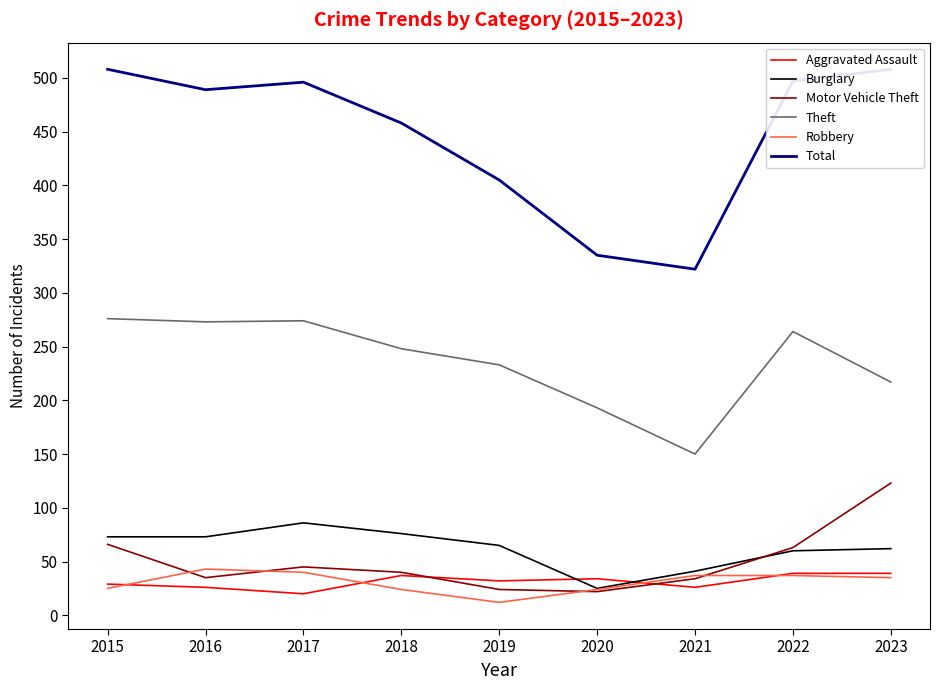

How many data points does each series have?

9